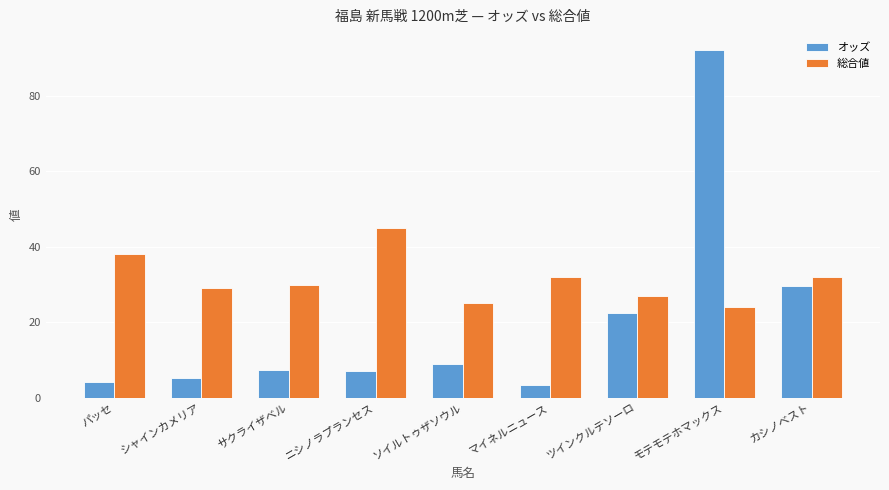

The オッズ series shows 4.1 at パッセ. True or false?

True